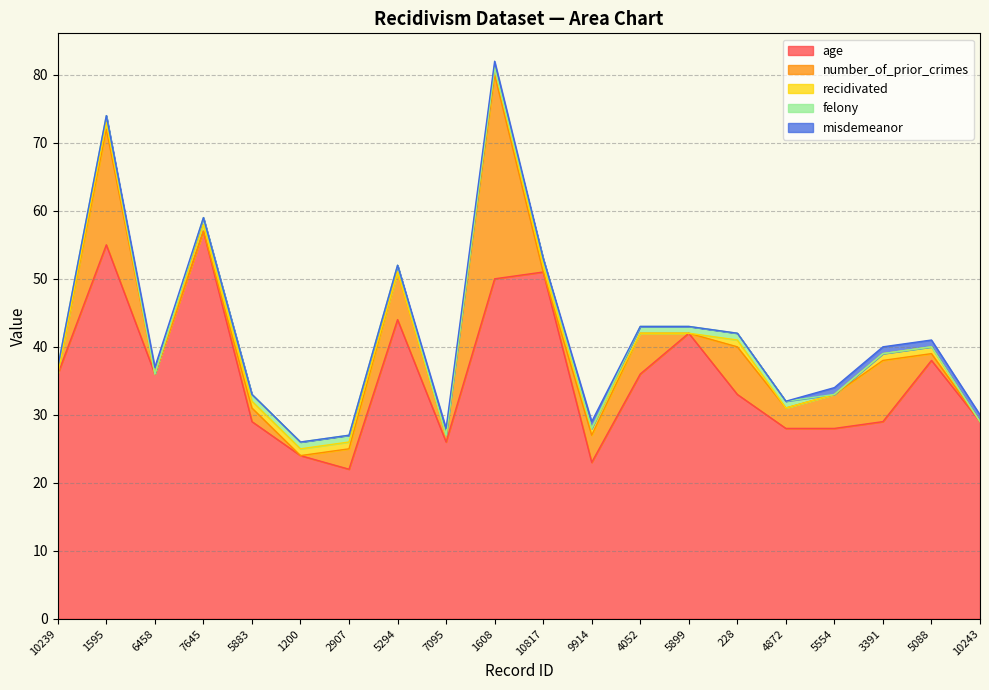

Which series changed the most between 10817 and 9914?

age